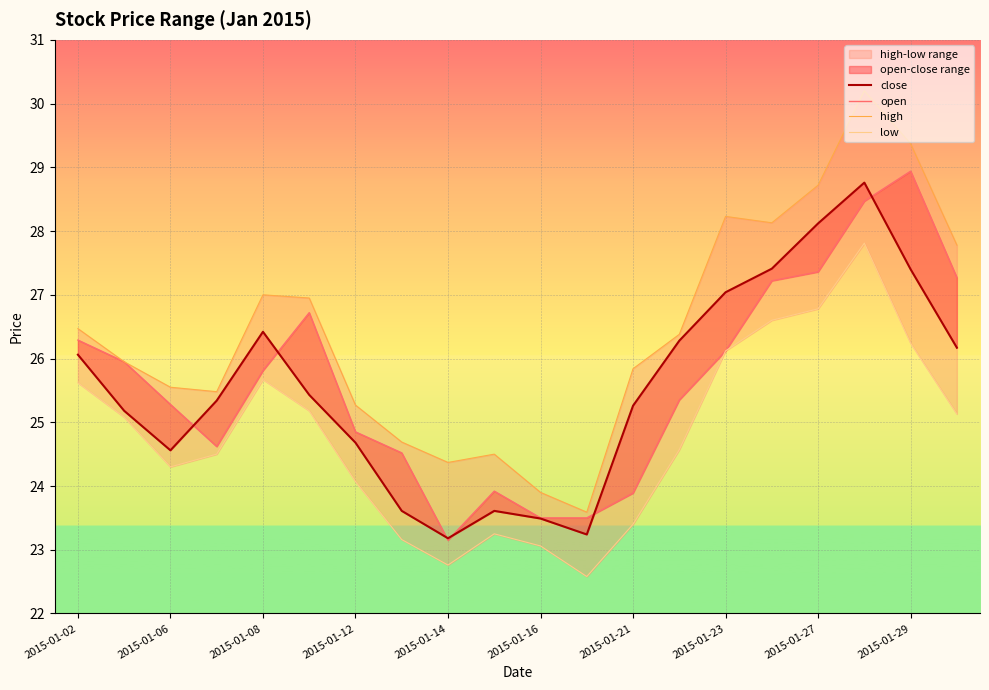

In close, how many points are higher than both neighbors (excluding endpoints)?

3